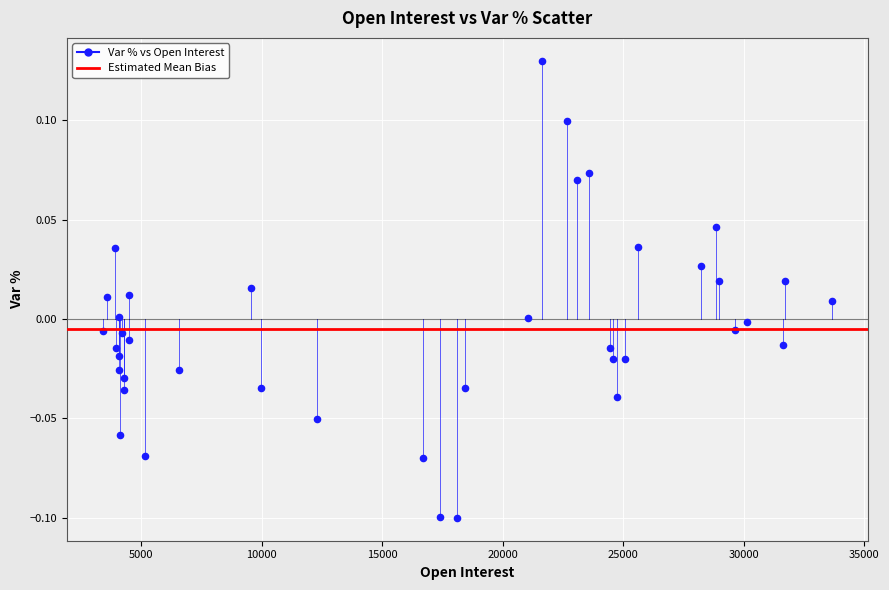

What is the range of X values (max minus min)?

30224.0